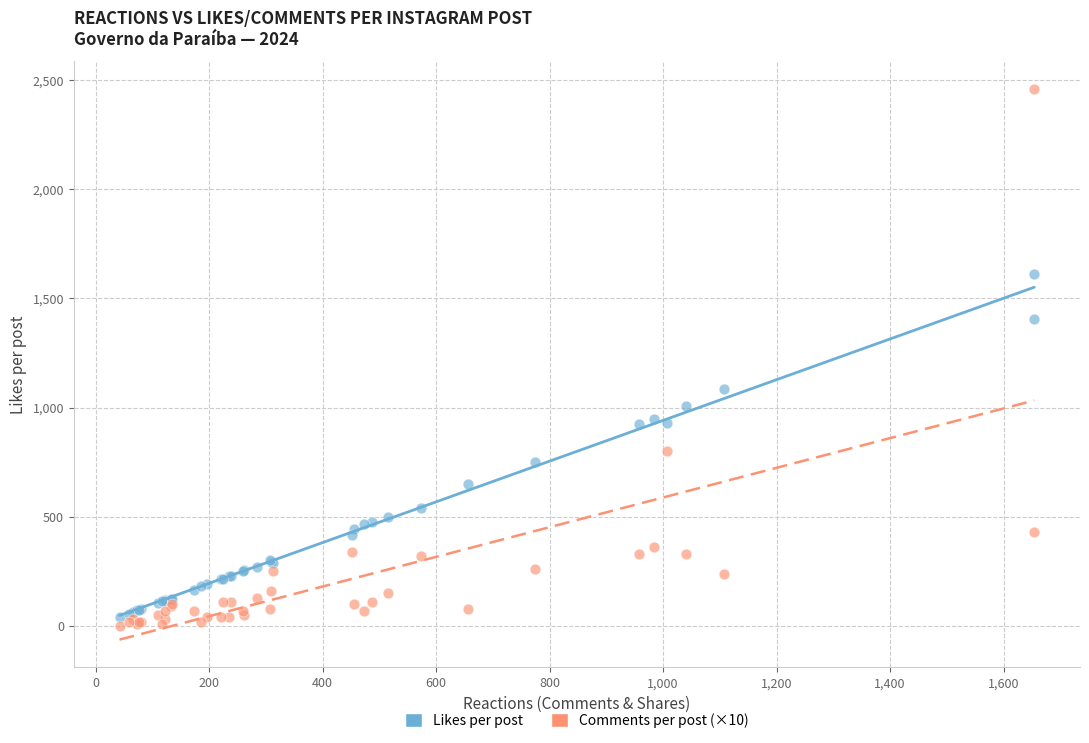

Across all series, what Y value is closest to 1230?

1084